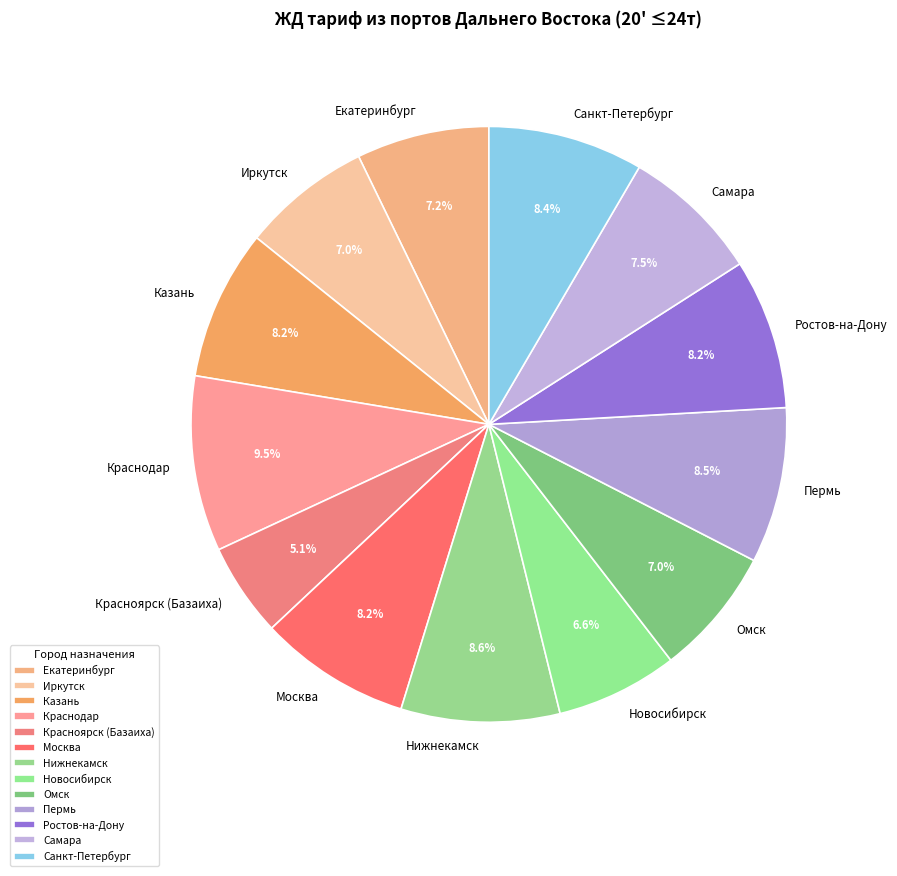

What is the ratio of the value at Ростов-на-Дону to the value at Краснодар?

0.9